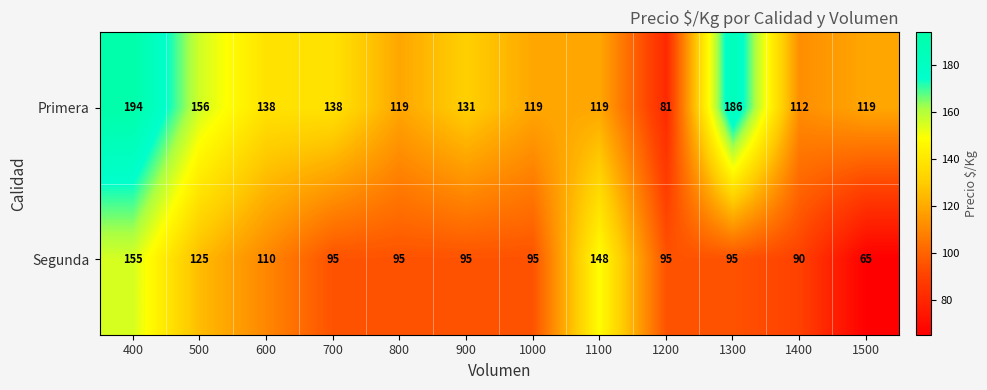

Which label corresponds to the smallest value in the chart?

1500